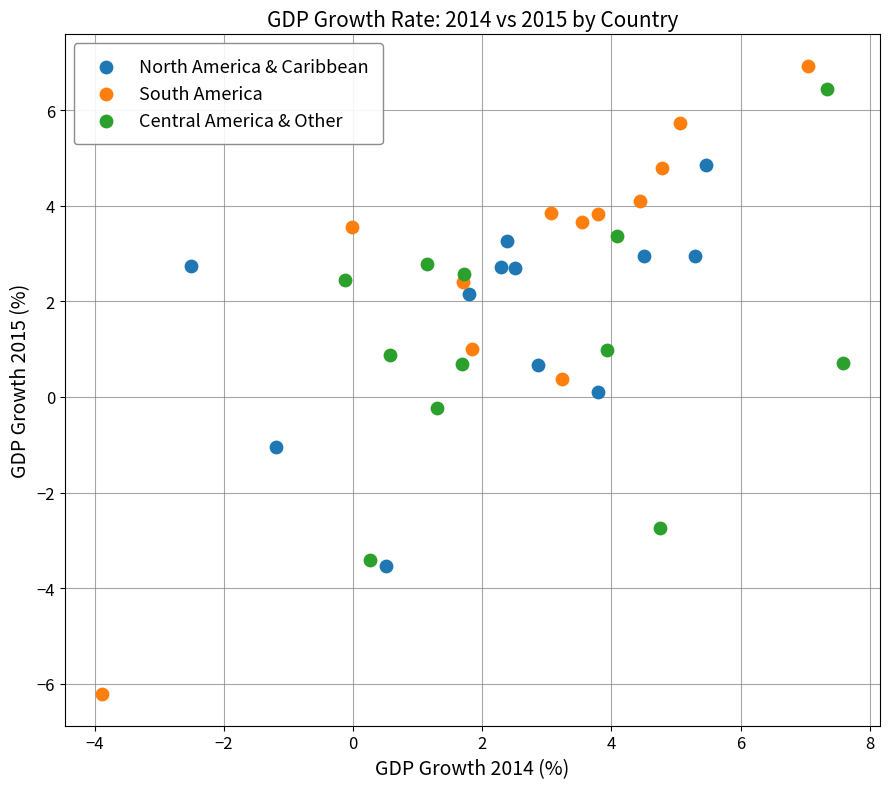

Which series reaches the minimum Y coordinate?

South America